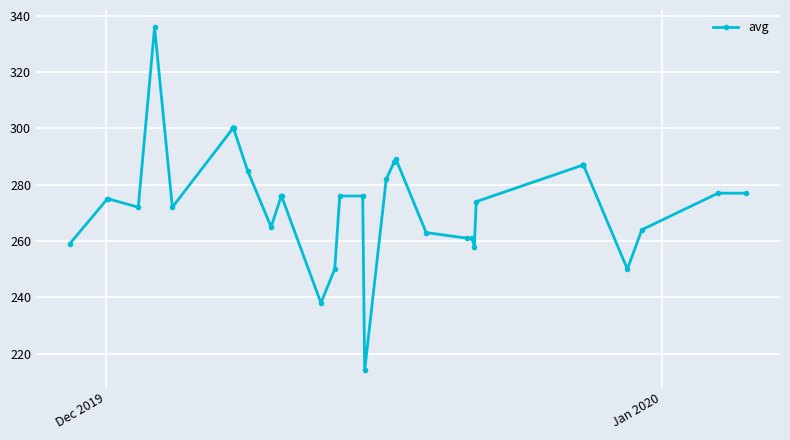

What is the value of the 24th point from the left?

282